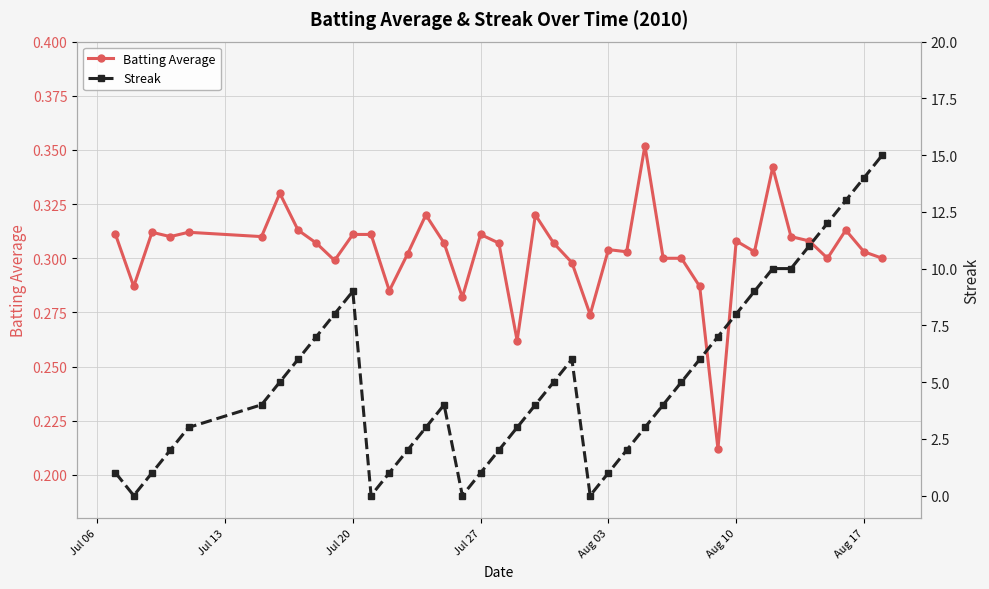

List the series in order of their peak value, highest first.

Streak, Batting Average